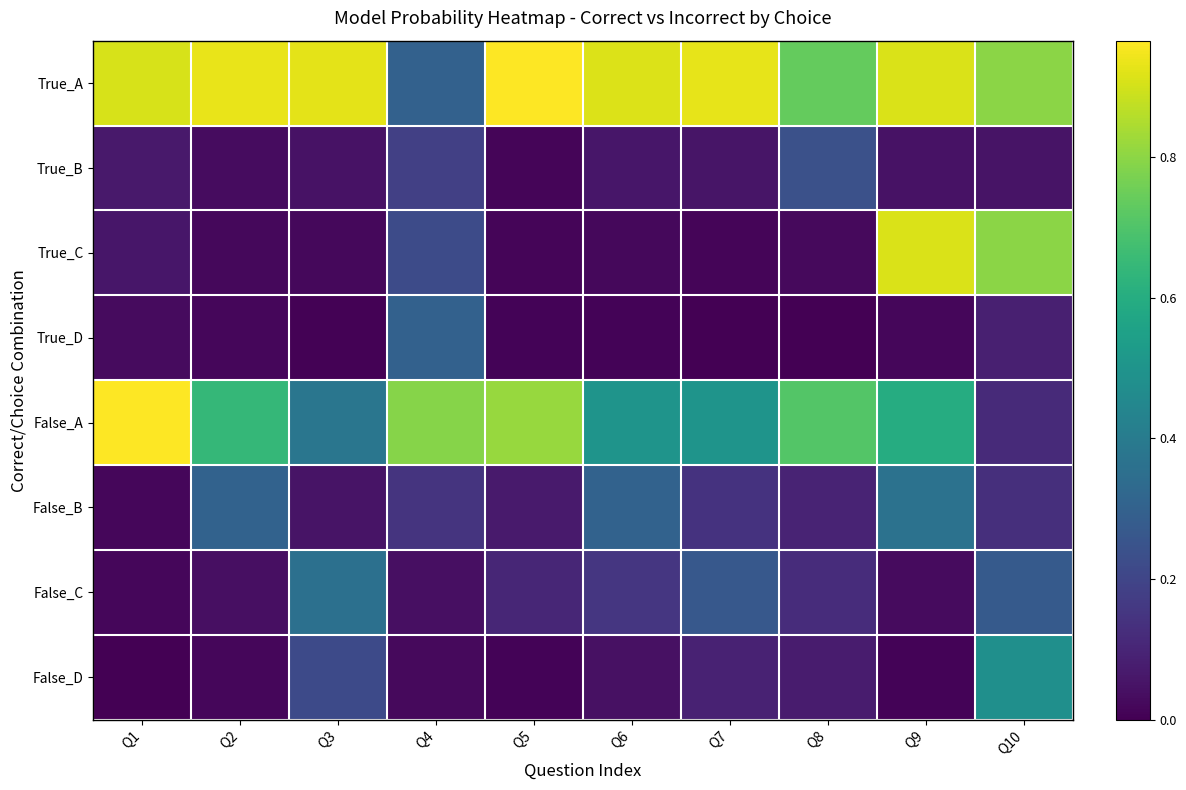

At how many categories does at least one series exceed 0?

10